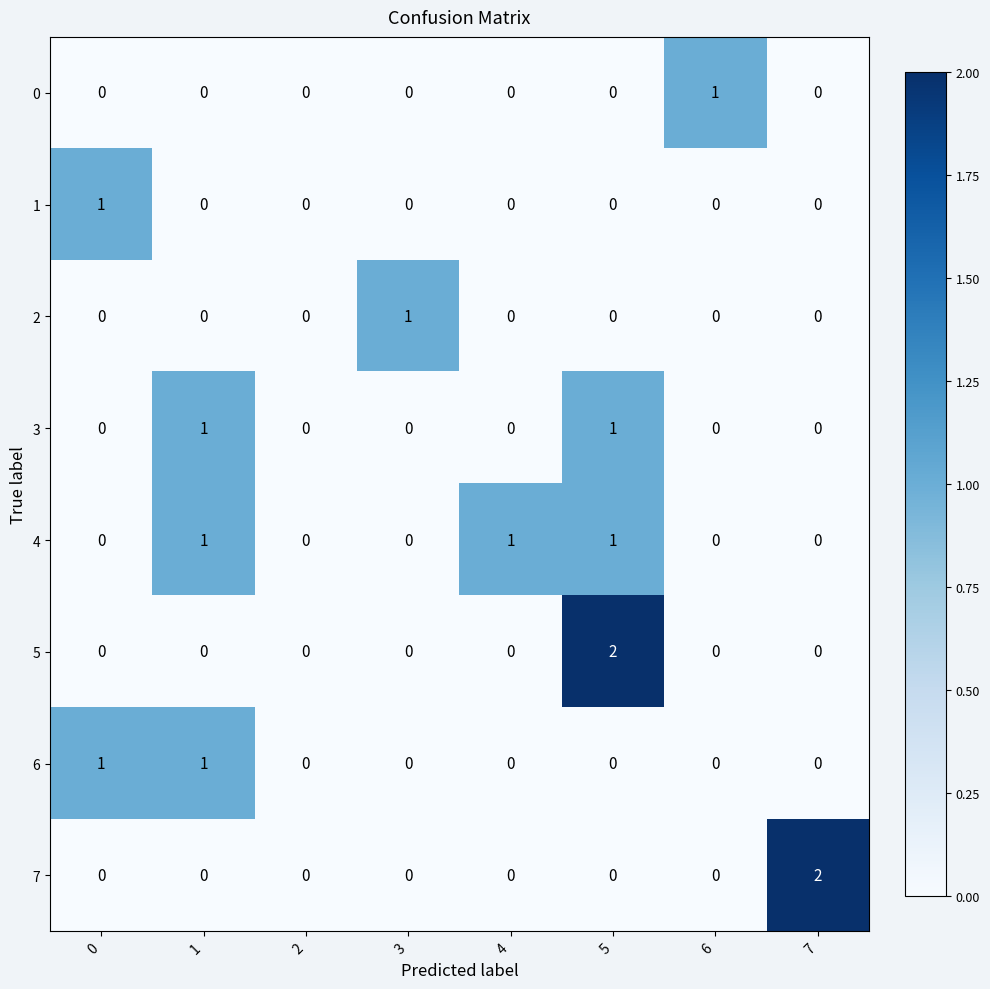

Count the 2 values in the range 0 to 1.

8